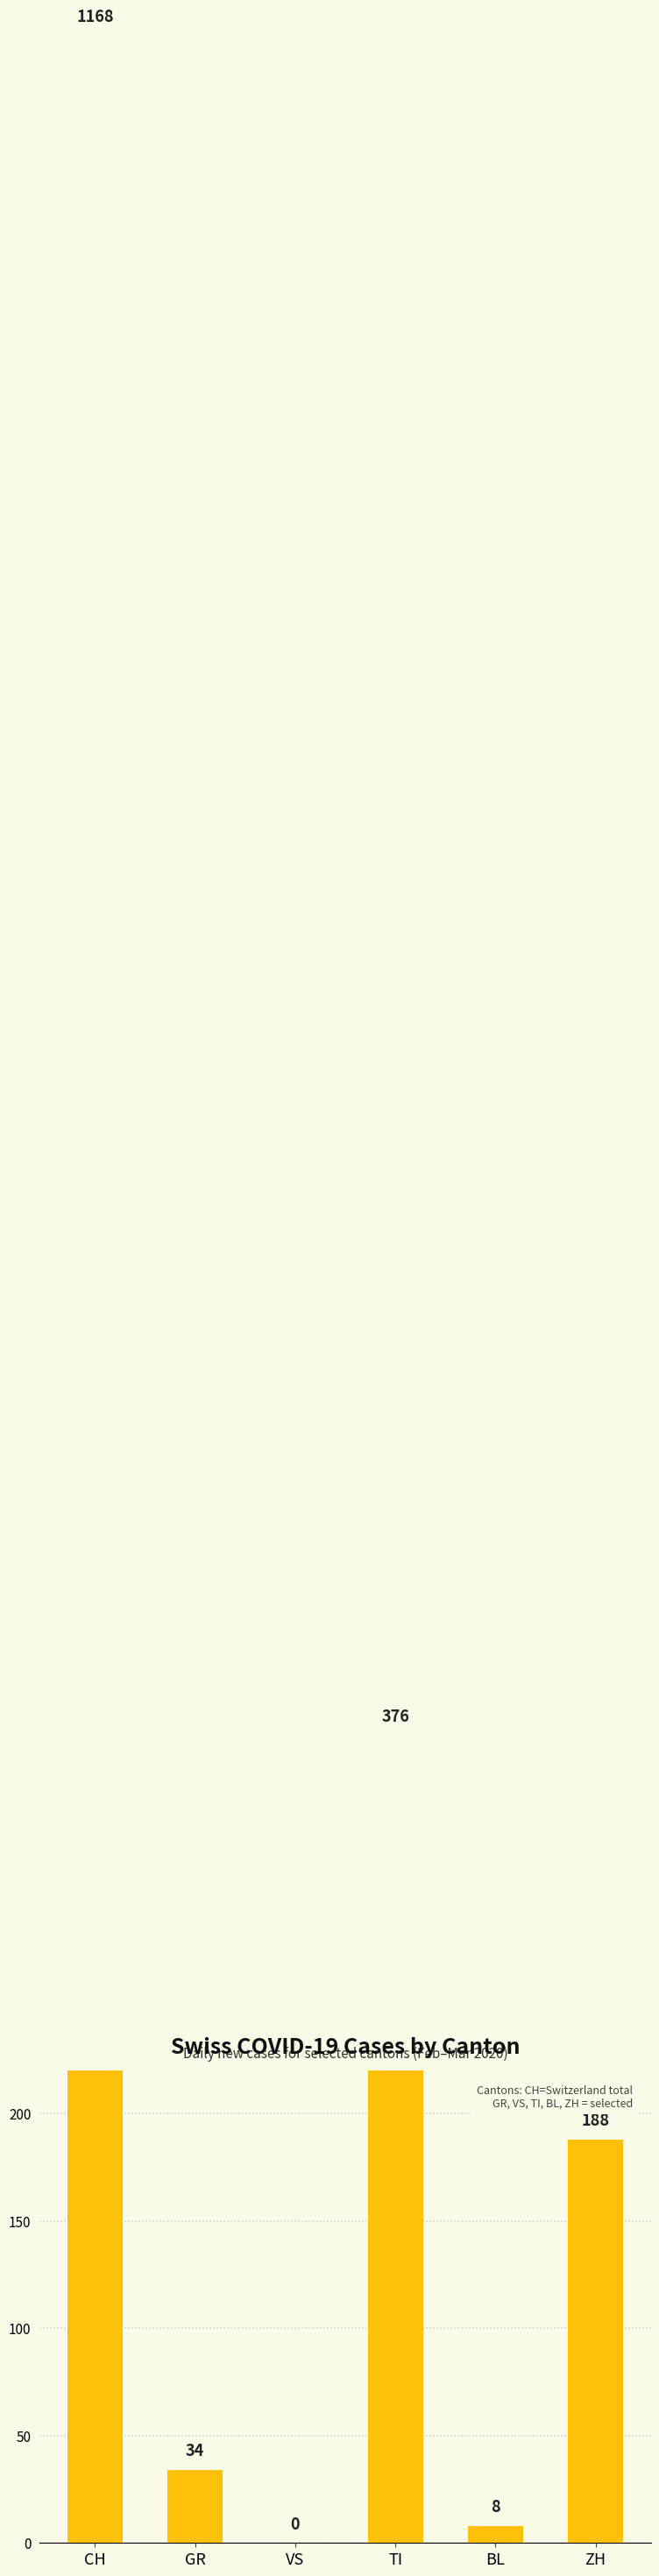

Is it true that the value at VS is 0?

True